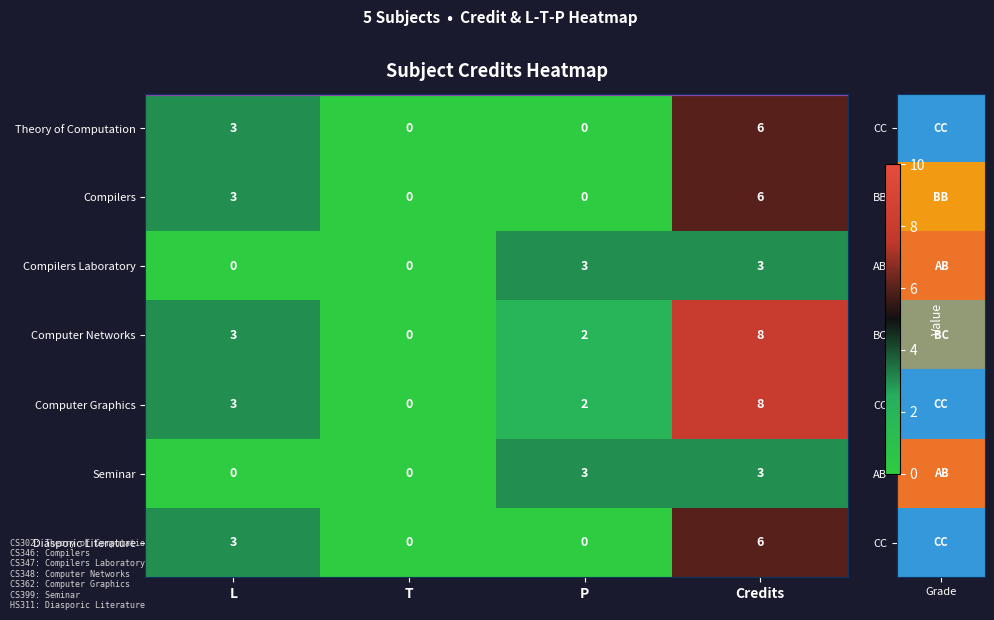

How many data points does each series have?

4